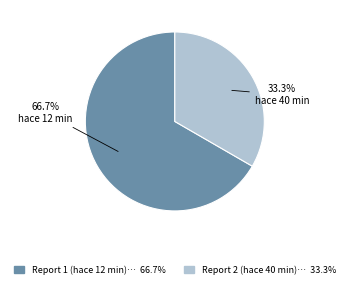

Does any single category account for the majority?

Yes